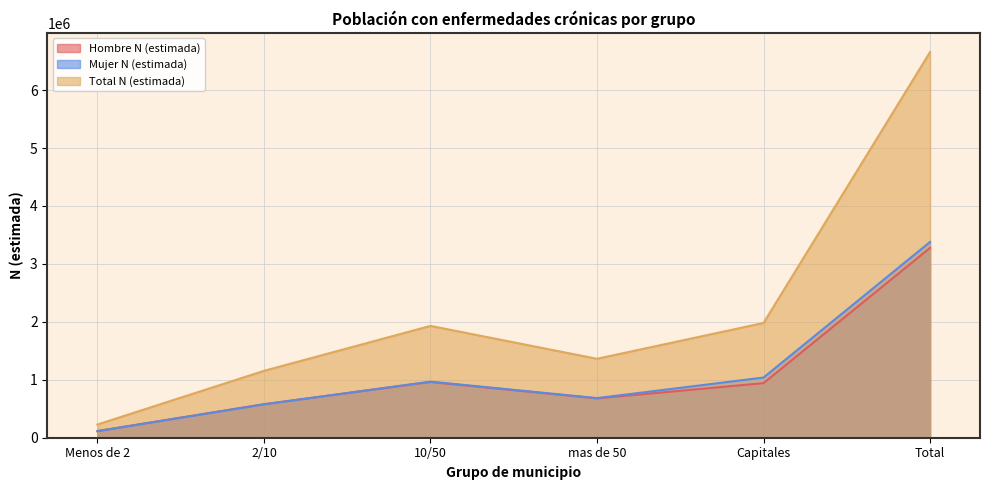

What is the difference between the Hombre N (estimada) values at 10/50 and mas de 50?

283291